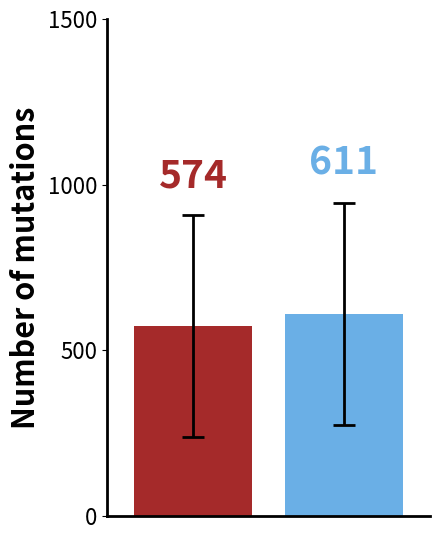

What is the greatest value displayed?

610.8